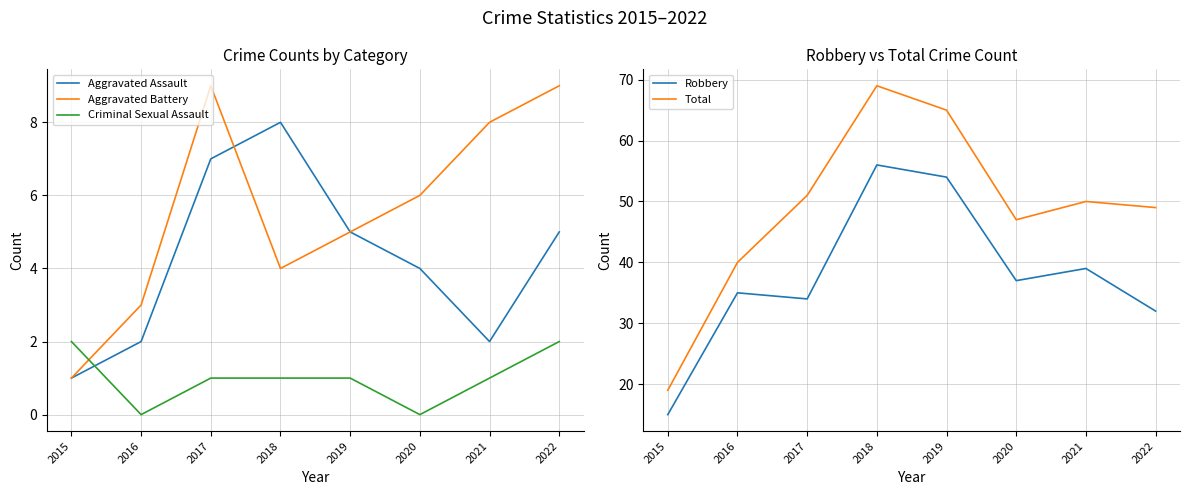

What is the sum of all Criminal Sexual Assault values?

8